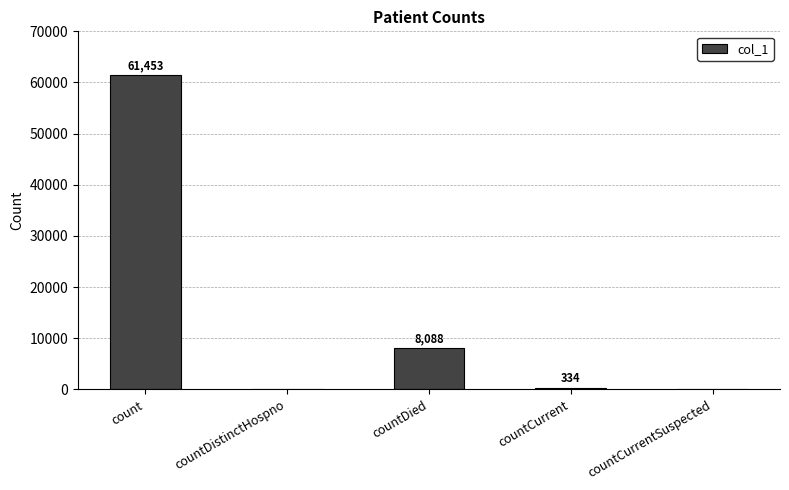

Between countDistinctHospno and countDied, which is larger?

countDied